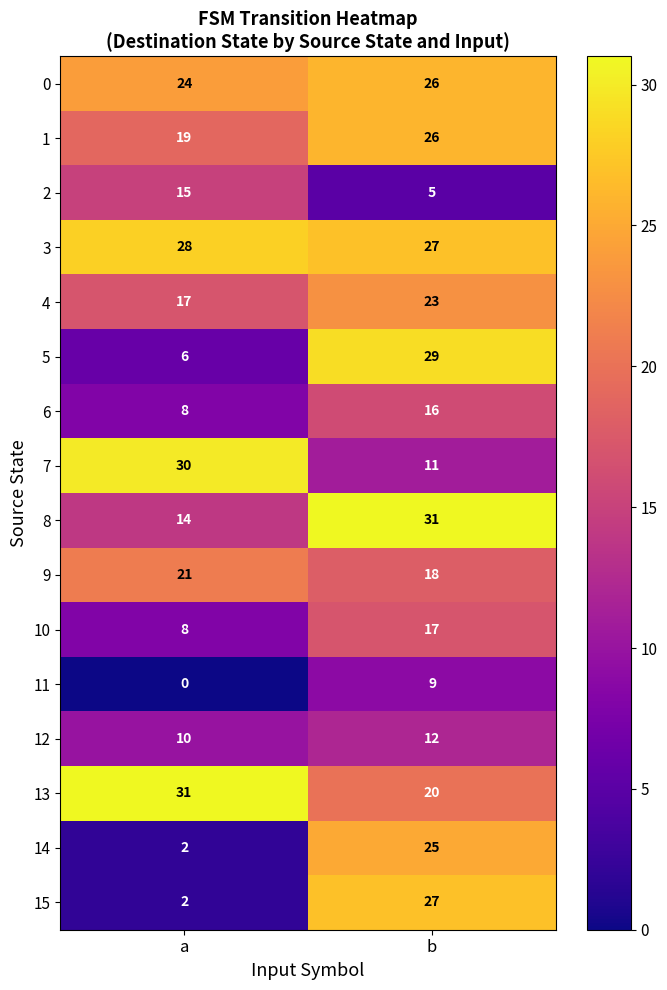

What is the spread (max minus min) of values at b?

26